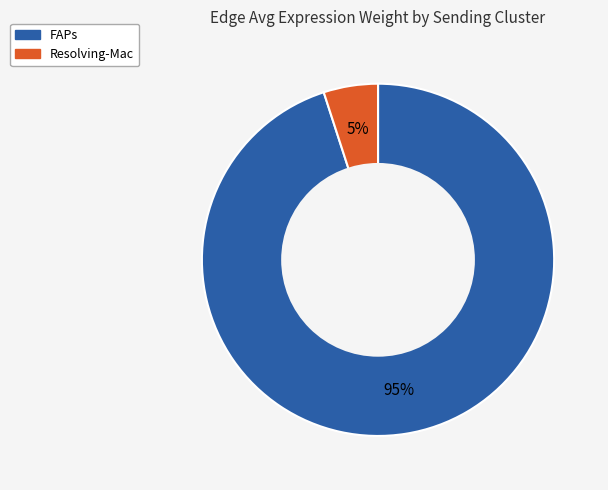

The FAPs slice represents 85% of the pie. True or false?

False